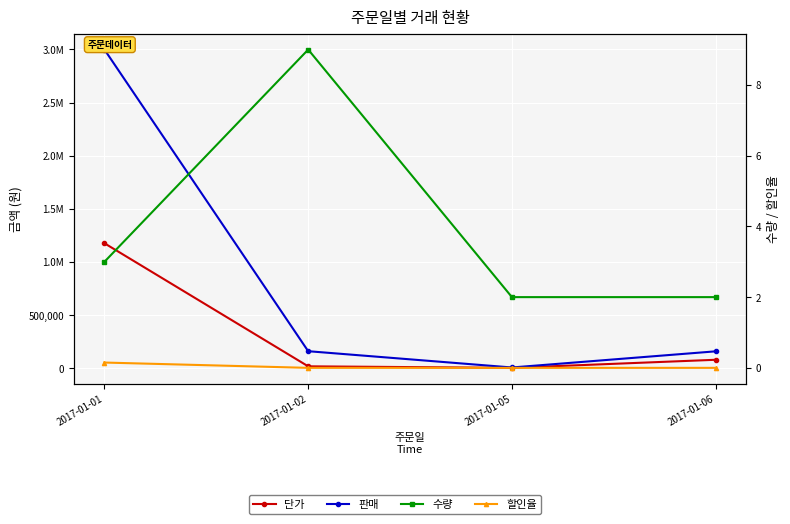

In 수량, how many points are higher than both neighbors (excluding endpoints)?

1